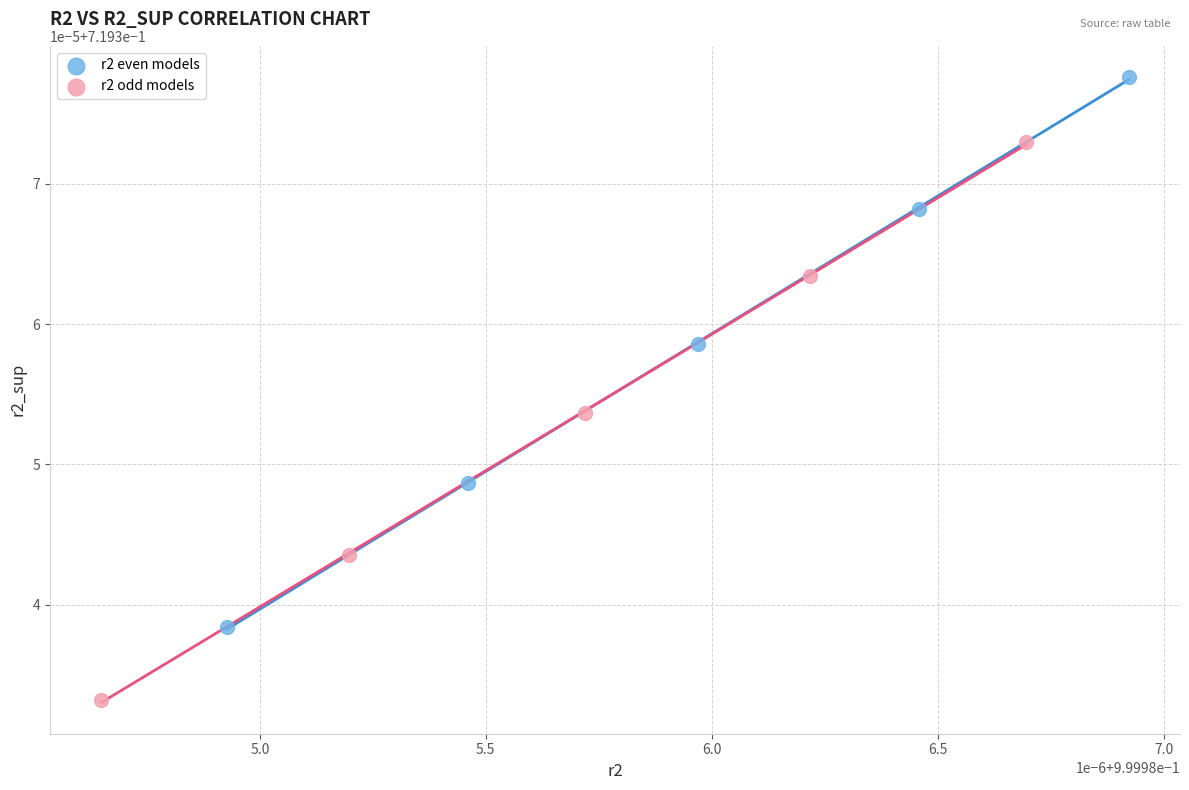

Which series has the widest spread of Y values?

r2 odd models